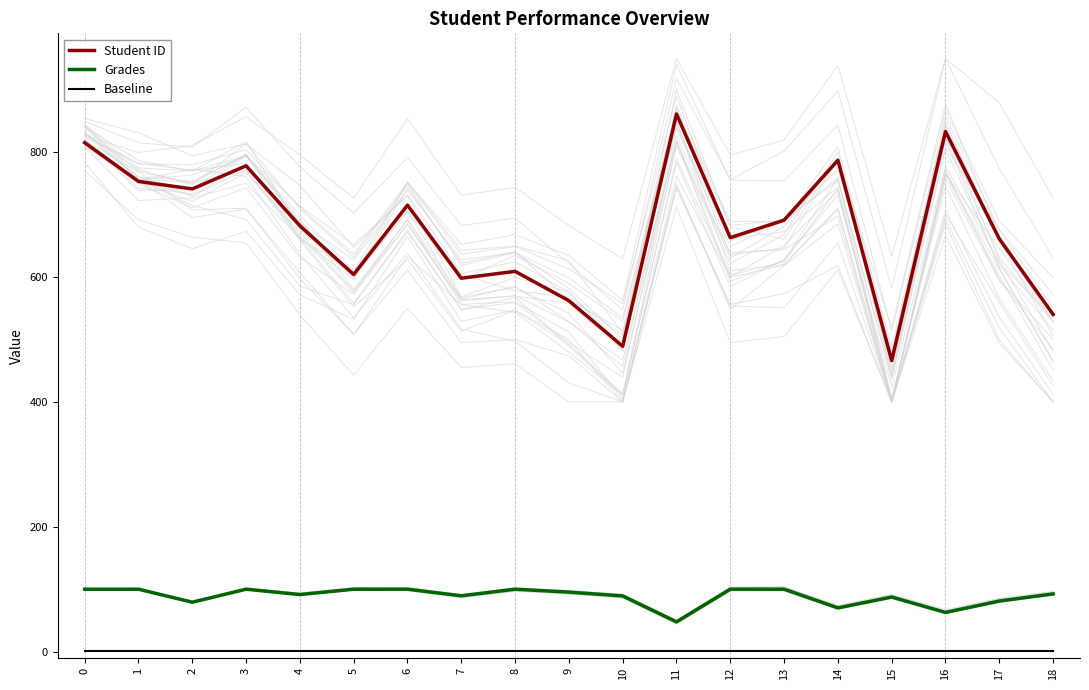

The value of Student ID at 13 is 978.9. True or false?

False